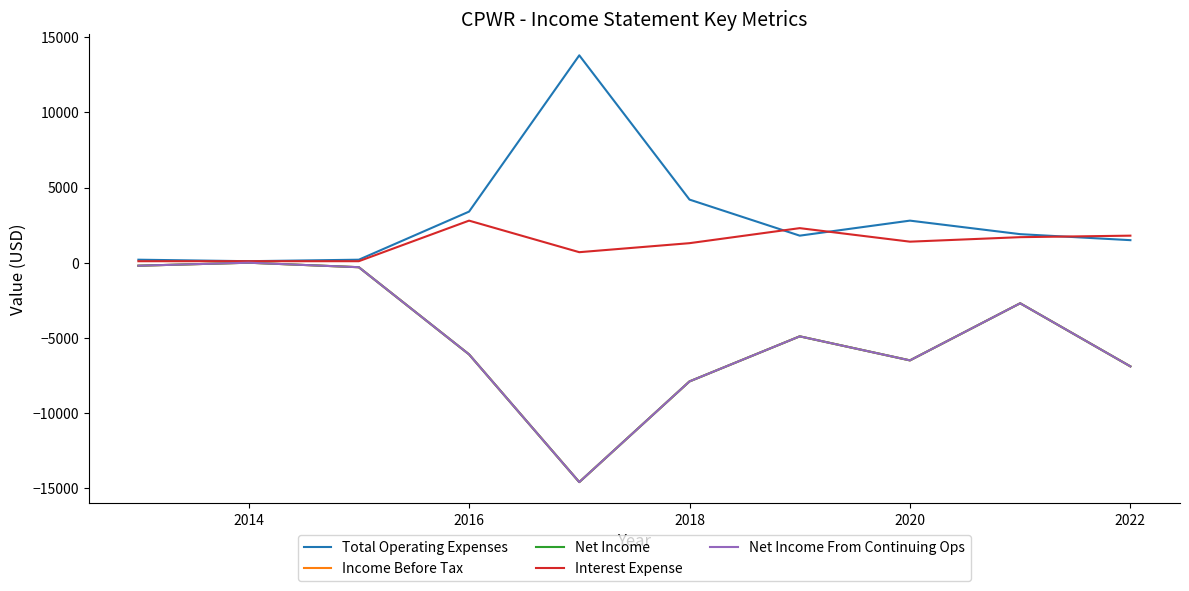

True or false: Net Income and Net Income From Continuing Ops intersect in this chart.

False